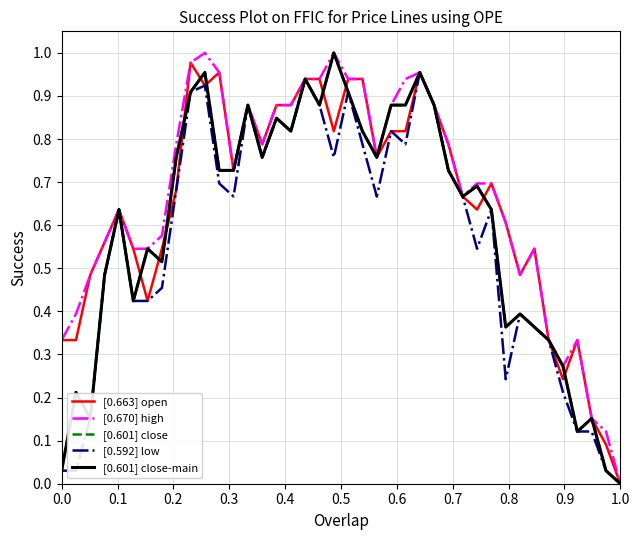

True or false: [0.592] low has more than 0 points higher than both neighbors.

True